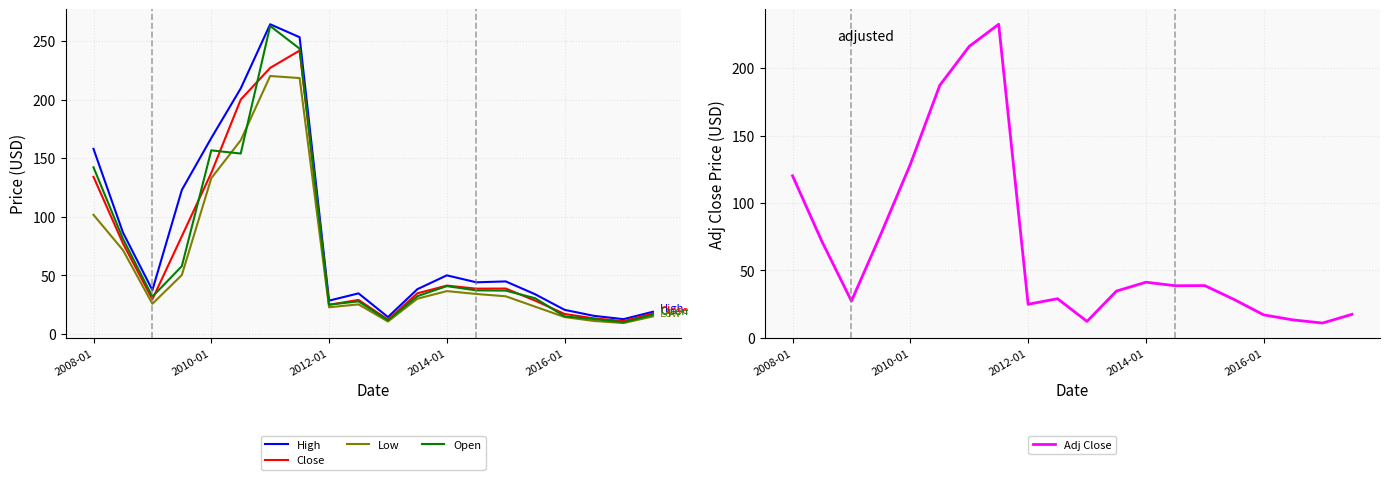

At how many categories does at least one series exceed 60?

7